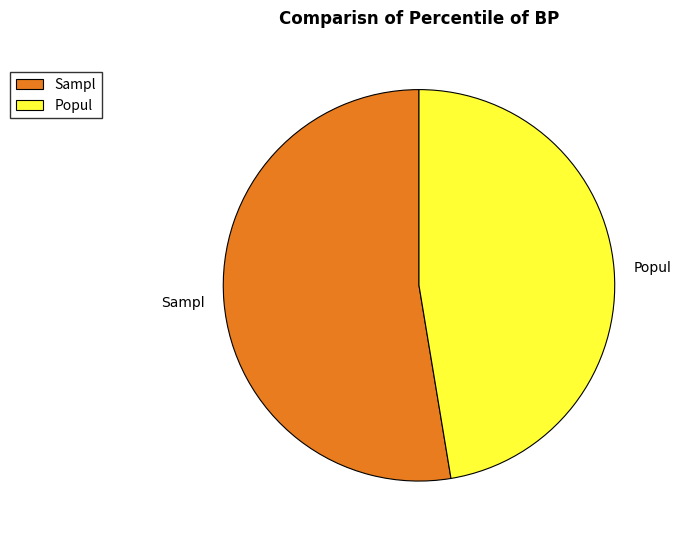

Rank the categories by value from highest to lowest.

Sampl, Popul